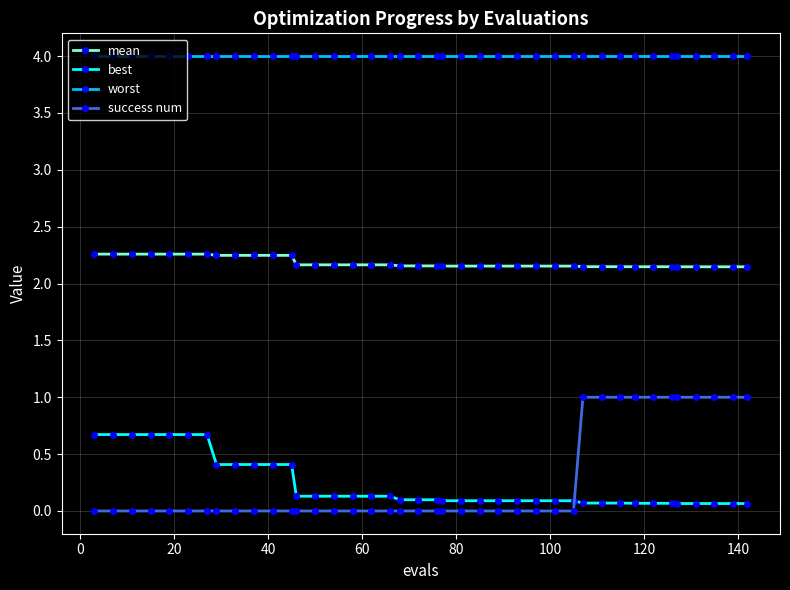

Which series has the widest spread of values?

success num